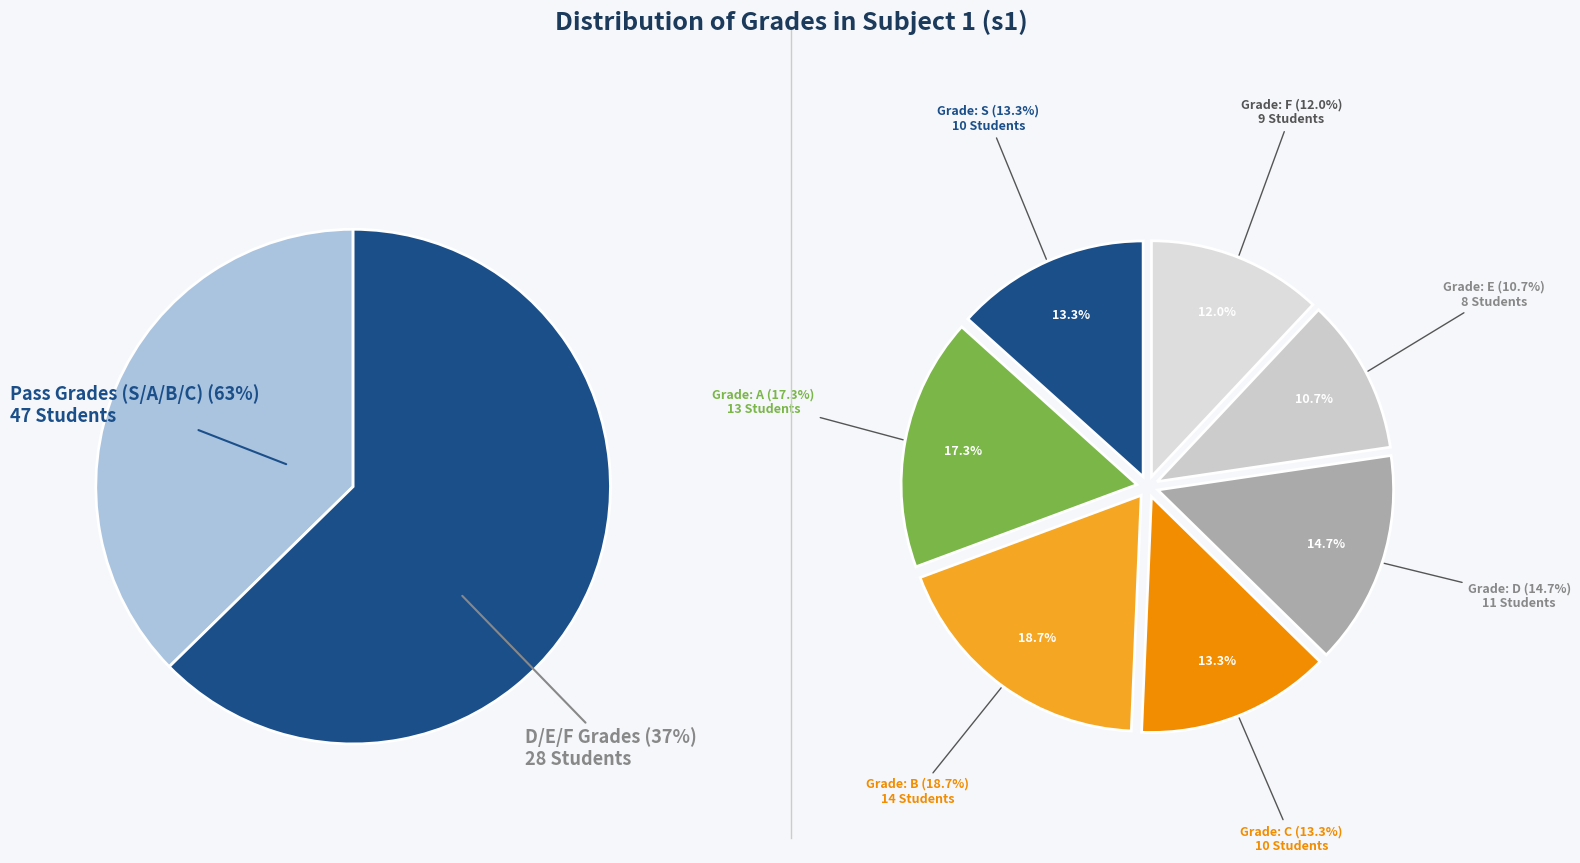

Rank the categories by value from lowest to highest.

E, F, S, C, D, A, B